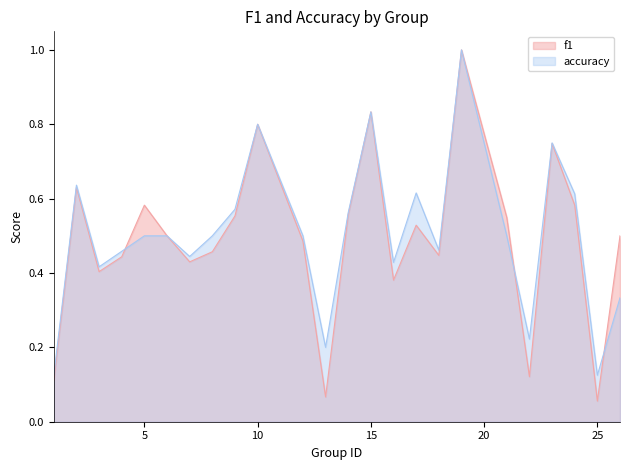

Which has a higher value, 22 or 3?

3